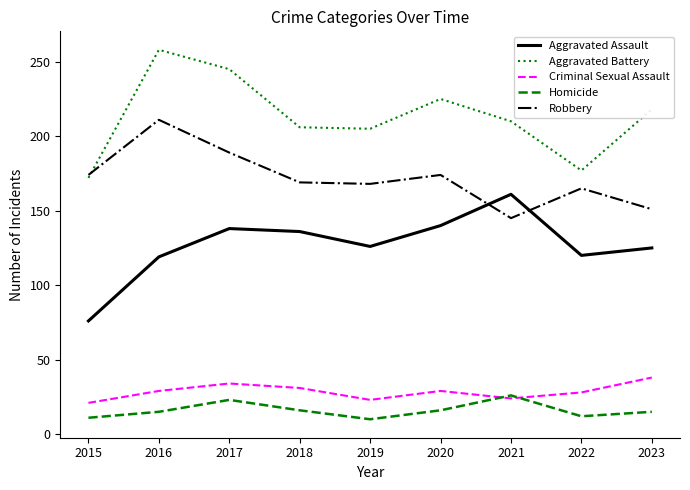

Is it true that Criminal Sexual Assault equals 58 at 2017?

False